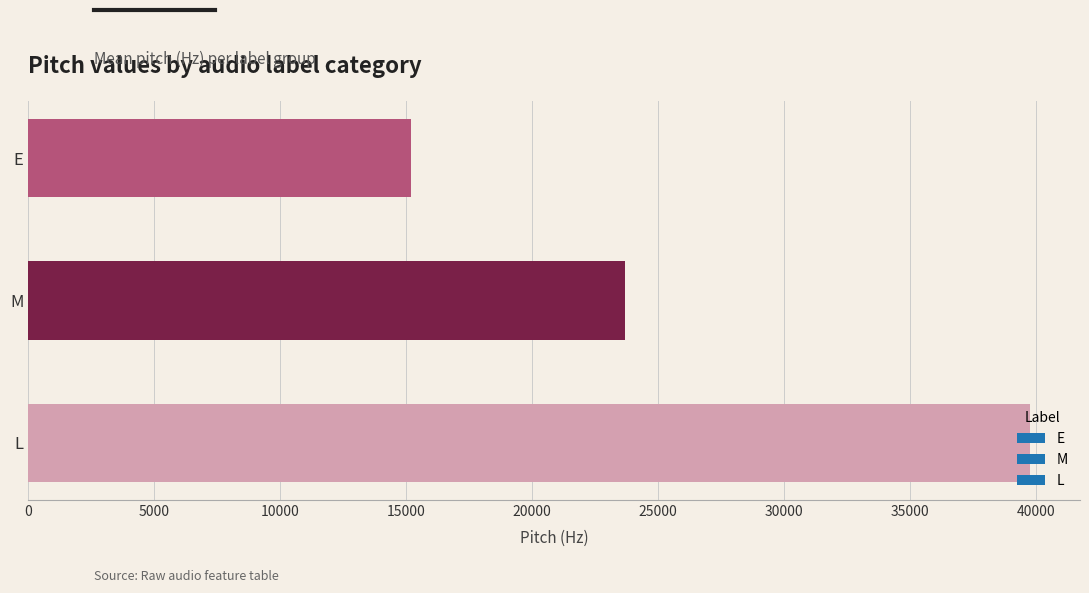

What is the minimum value shown in the chart?

15193.8